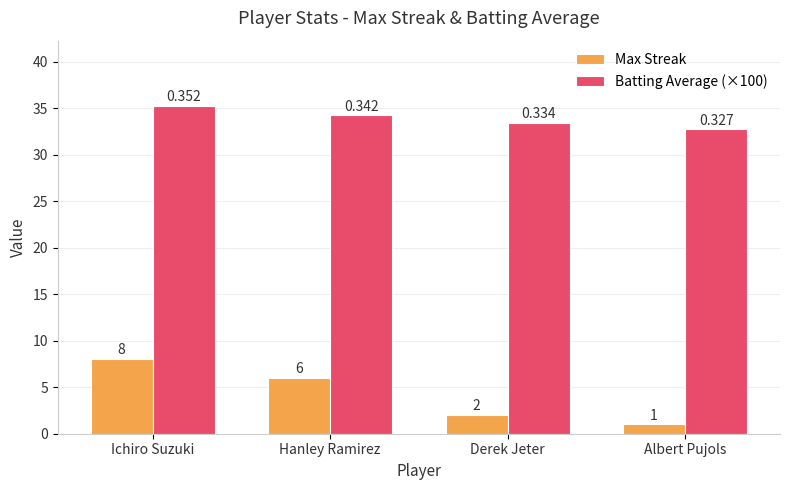

Are the bars horizontal?

No